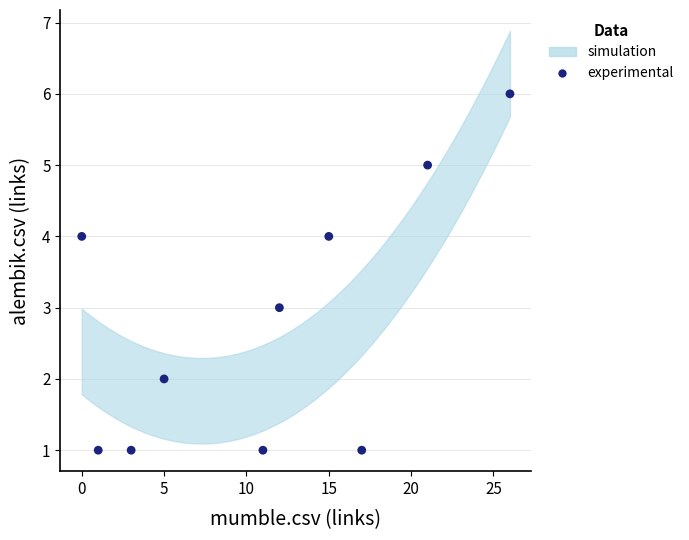

What is the range of Y values (max minus min)?

5